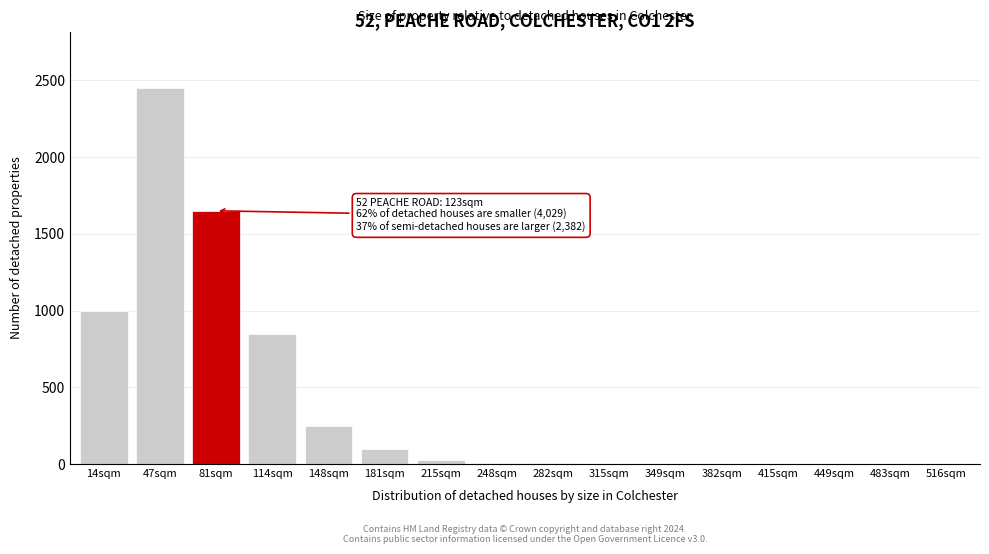

Between 516sqm and 114sqm, which is larger?

114sqm